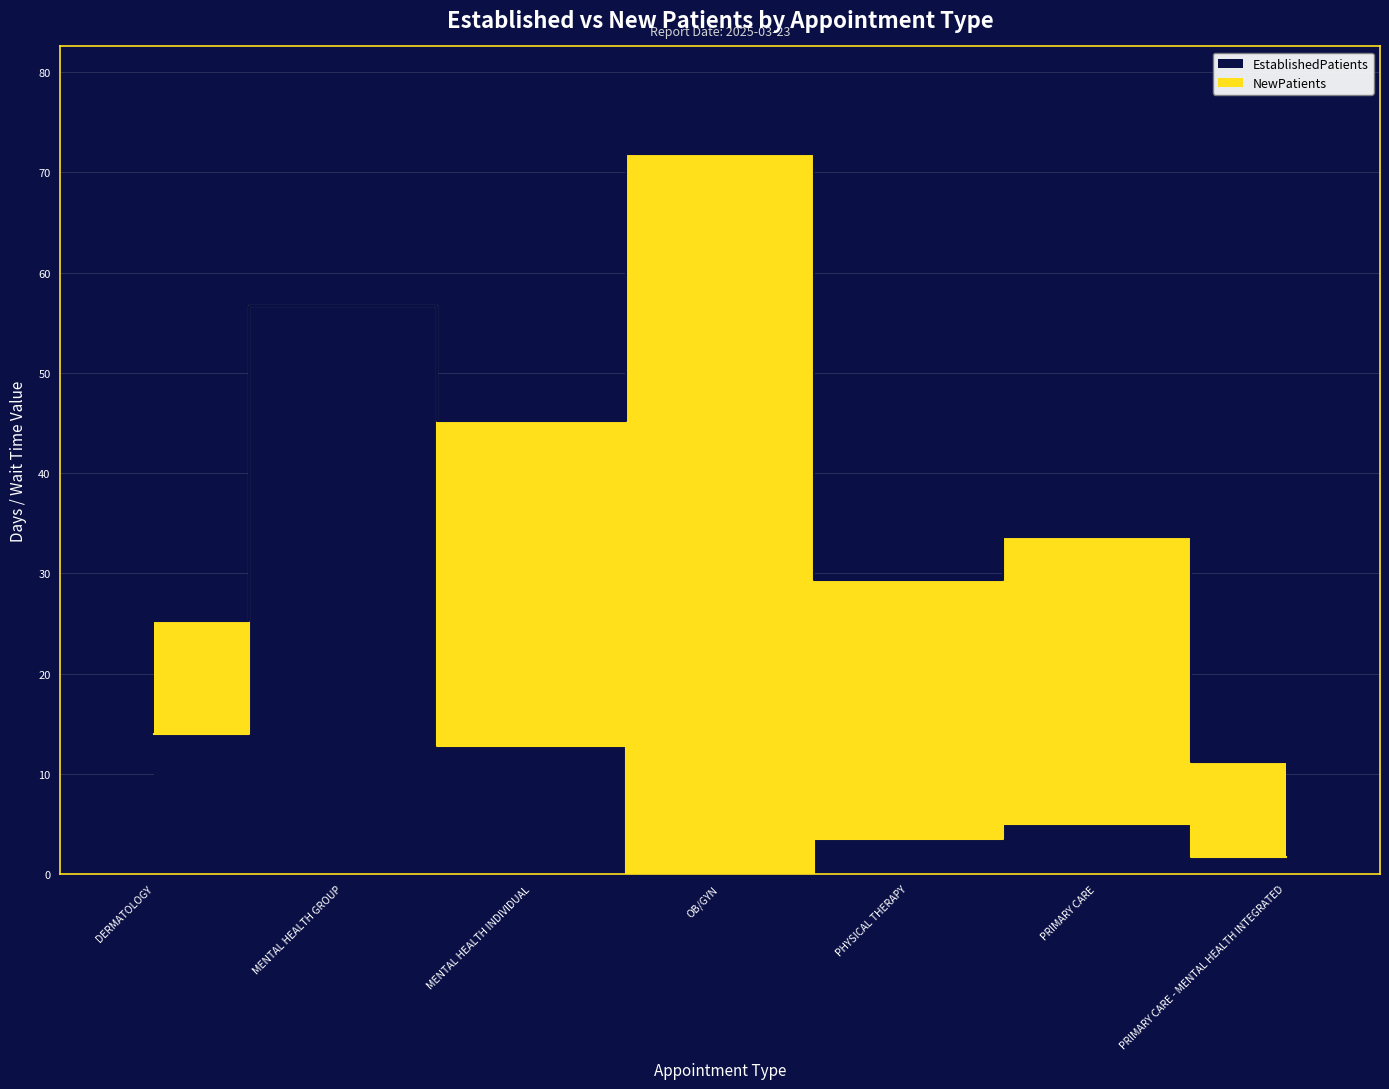

What is the difference between the values at DERMATOLOGY and PRIMARY CARE?

9.0